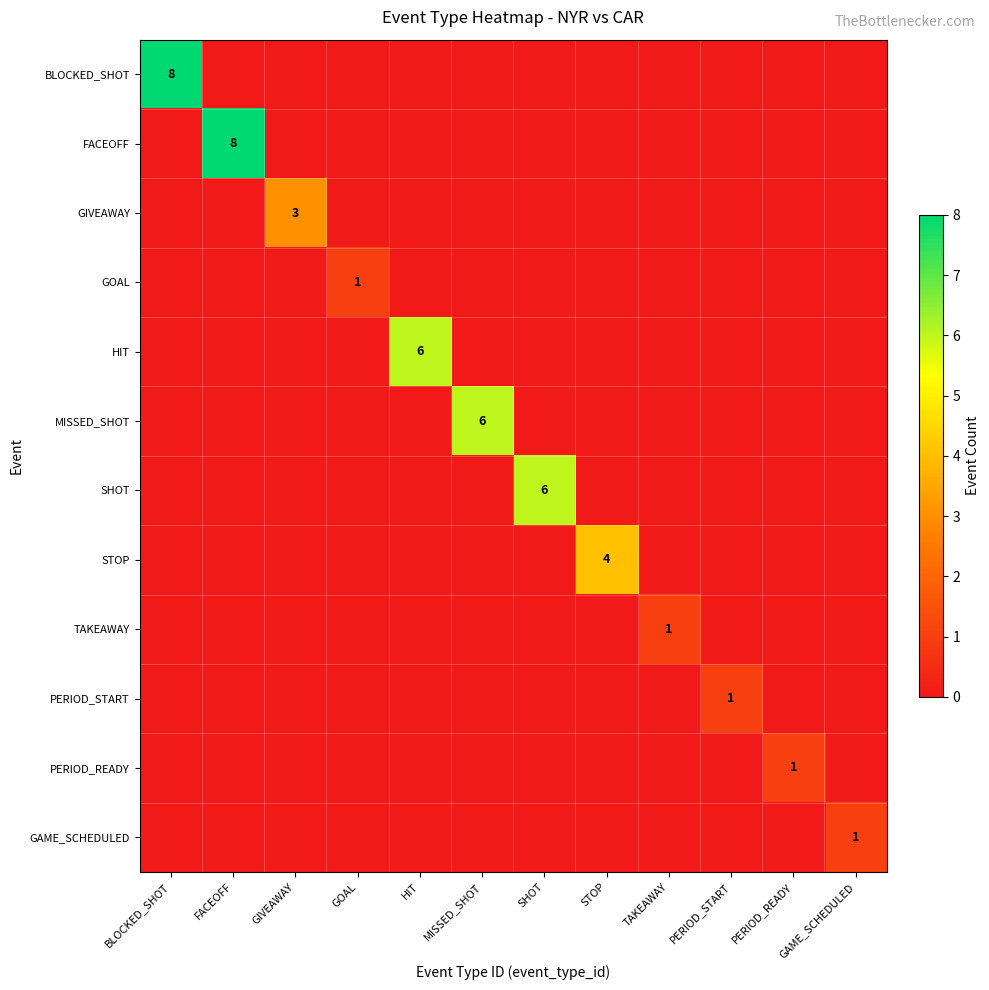

What is the difference between the highest and lowest values at GIVEAWAY?

3